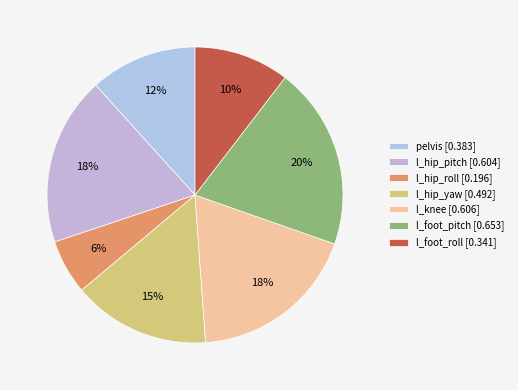

Does l_hip_yaw represent more than half of the total?

No